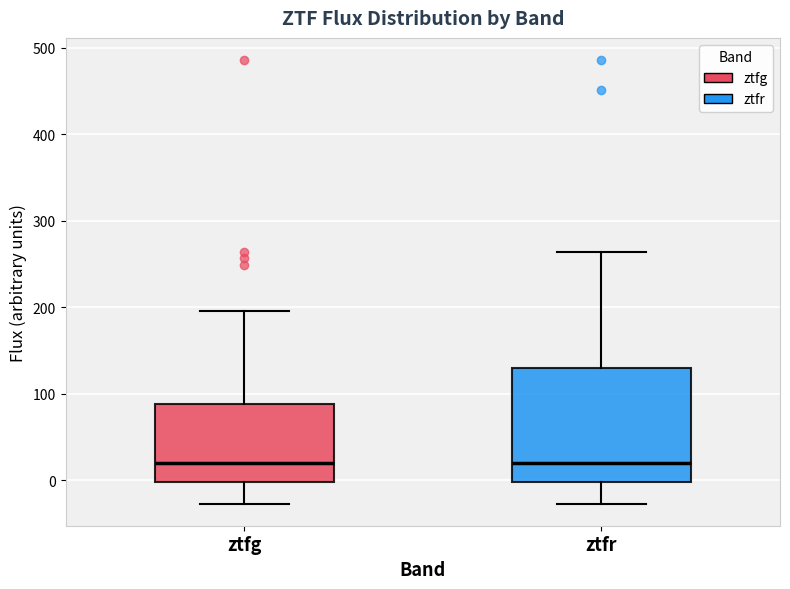

Where does the lower whisker of the box for ztfr end on the y-axis? The values are not printed on the chart, so give them approximately, as read against the axis.

-30